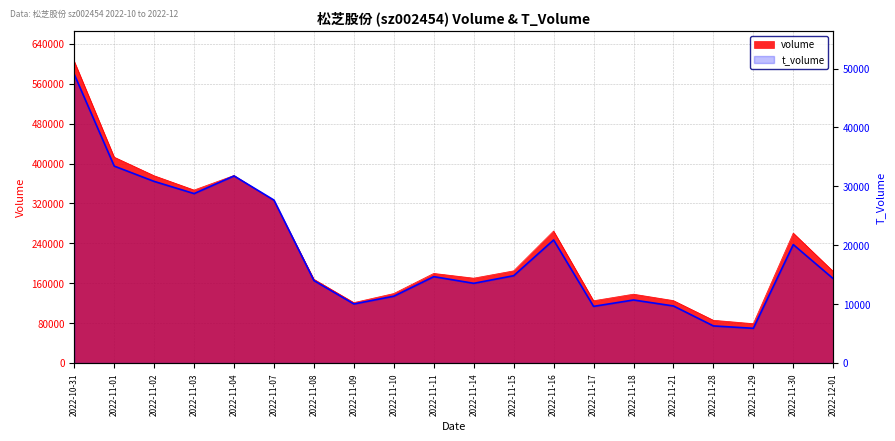

At which label does volume first exceed 183662?

2022-10-31